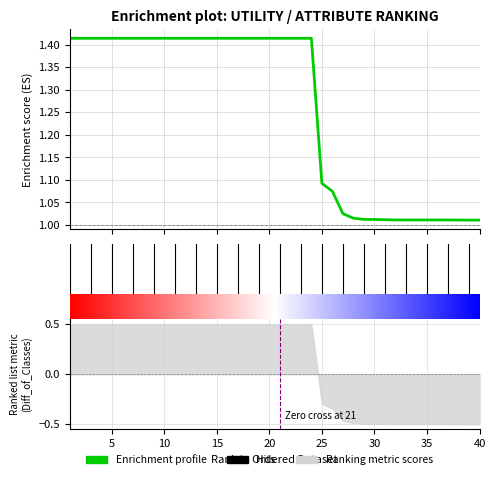

Reading left to right, transcribe all the data shown in this chart.

1=1.4	2=1.4	3=1.4	4=1.4	5=1.4	6=1.4	7=1.4	8=1.4	9=1.4	10=1.4	11=1.4	12=1.4	13=1.4	14=1.4	15=1.4	16=1.4	17=1.4	18=1.4	19=1.4	20=1.4	21=1.4	22=1.4	23=1.4	24=1.4	25=1.1	26=1.1	27=1.0	28=1.0	29=1.0	30=1.0	31=1.0	32=1.0	33=1.0	34=1.0	35=1.0	36=1.0	37=1.0	38=1.0	39=1.0	40=1.0